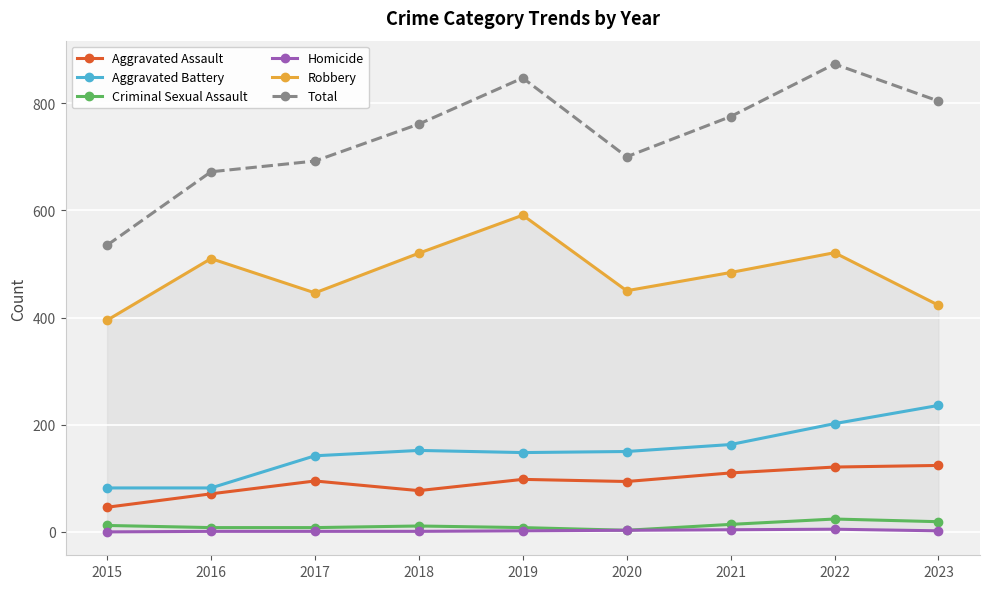

How many interior local valleys does the Criminal Sexual Assault series have?

1